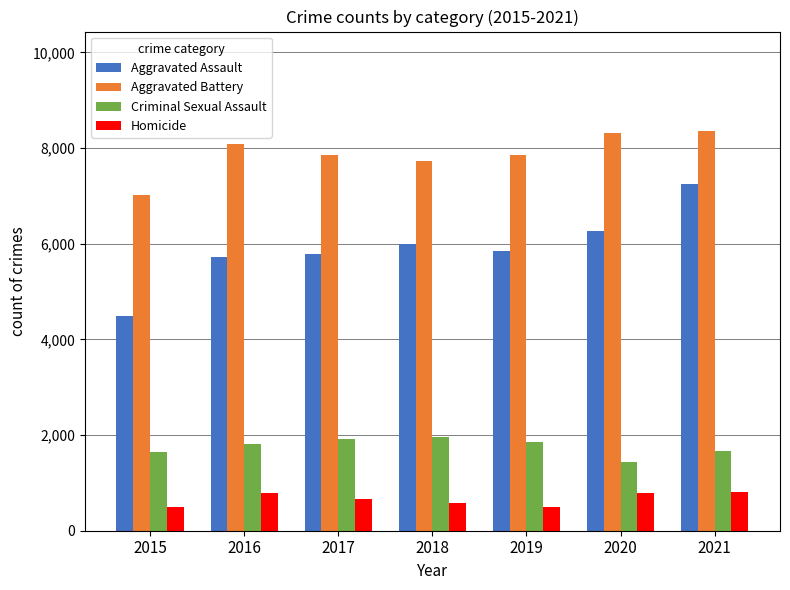

What is the lowest value of the Aggravated Battery series?

7018